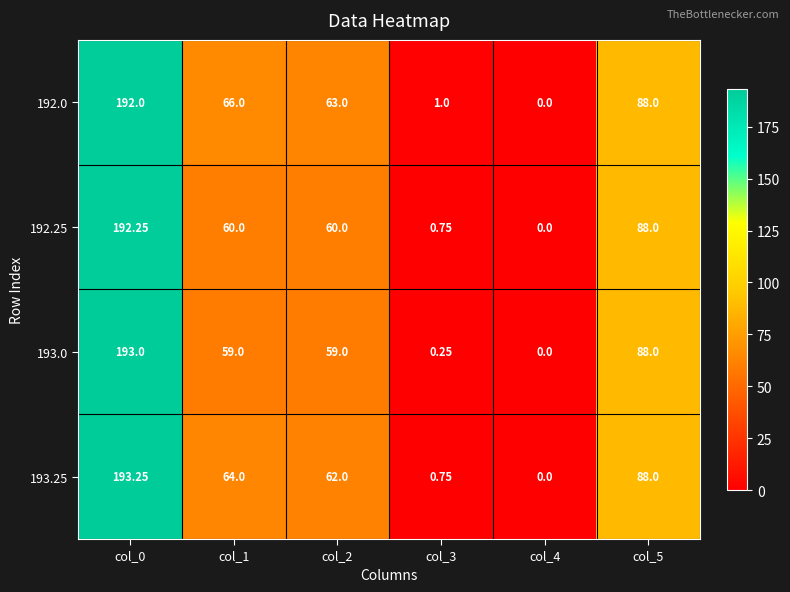

Is the value of 192.25 at col_0 greater than the value of 193.25 at col_2?

Yes